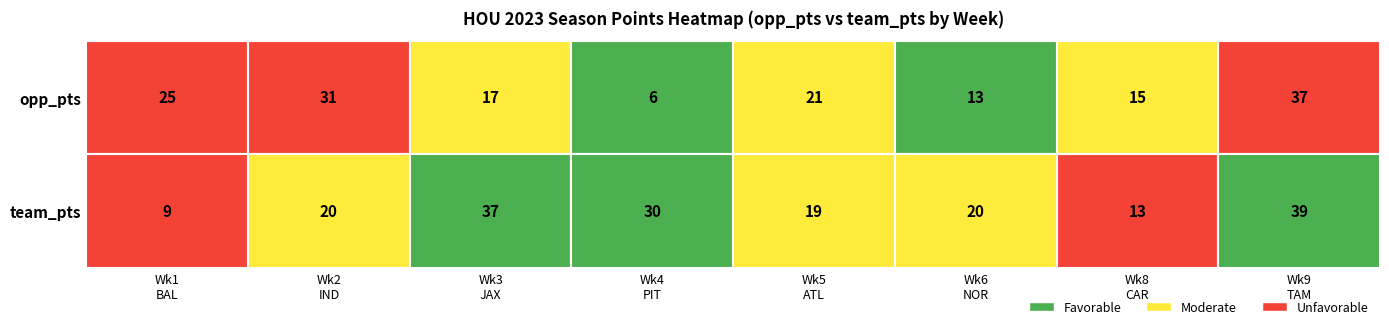

List the labels in order of 1 value, largest first.

7, 2, 3, 1, 5, 4, 6, 0